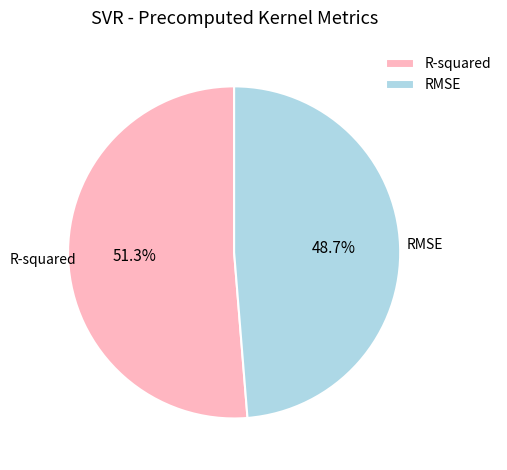

To the nearest percent, what is the combined percentage of R-squared and RMSE?

100%